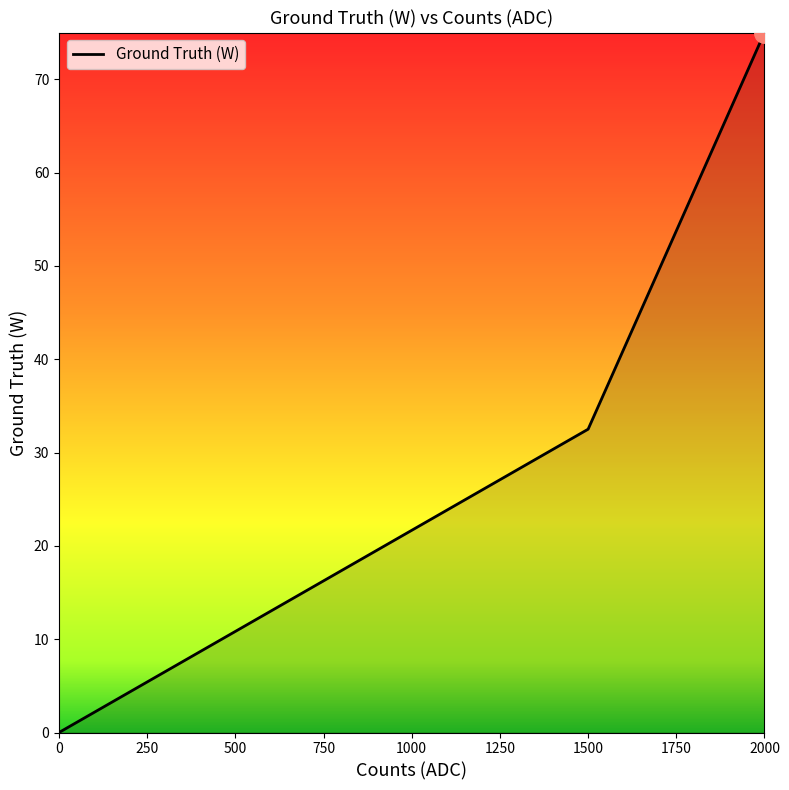

Count the values in the range 0 to 75.

3